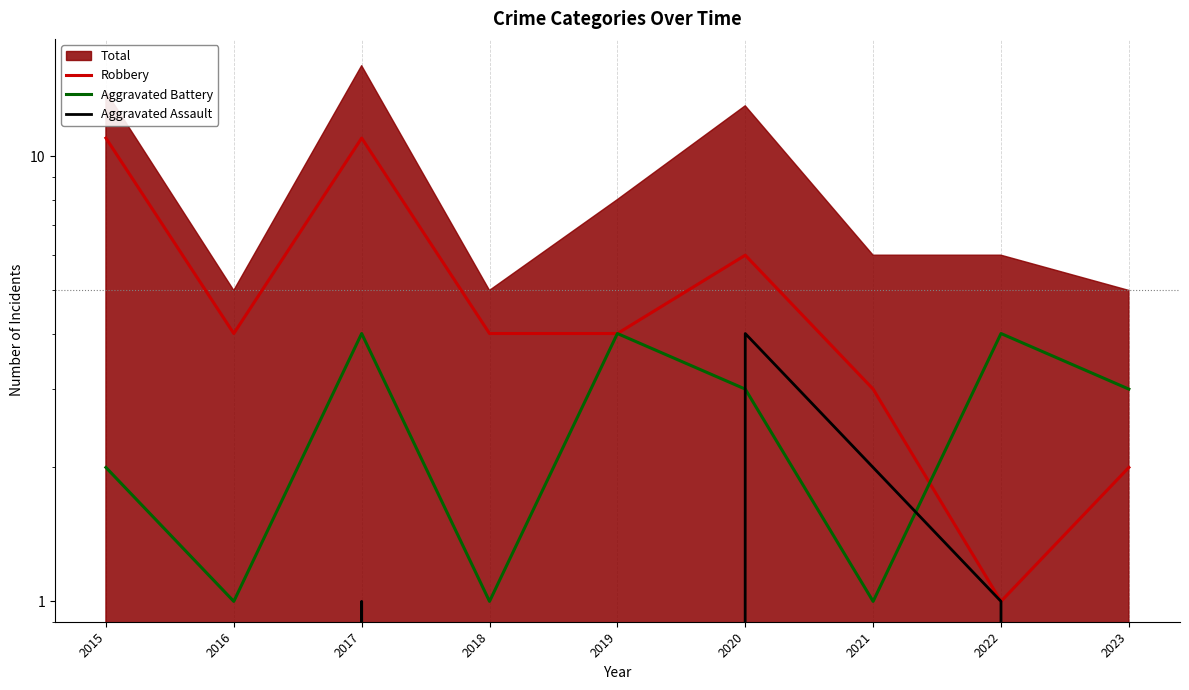

True or false: Aggravated Battery and Robbery cross at least once.

True